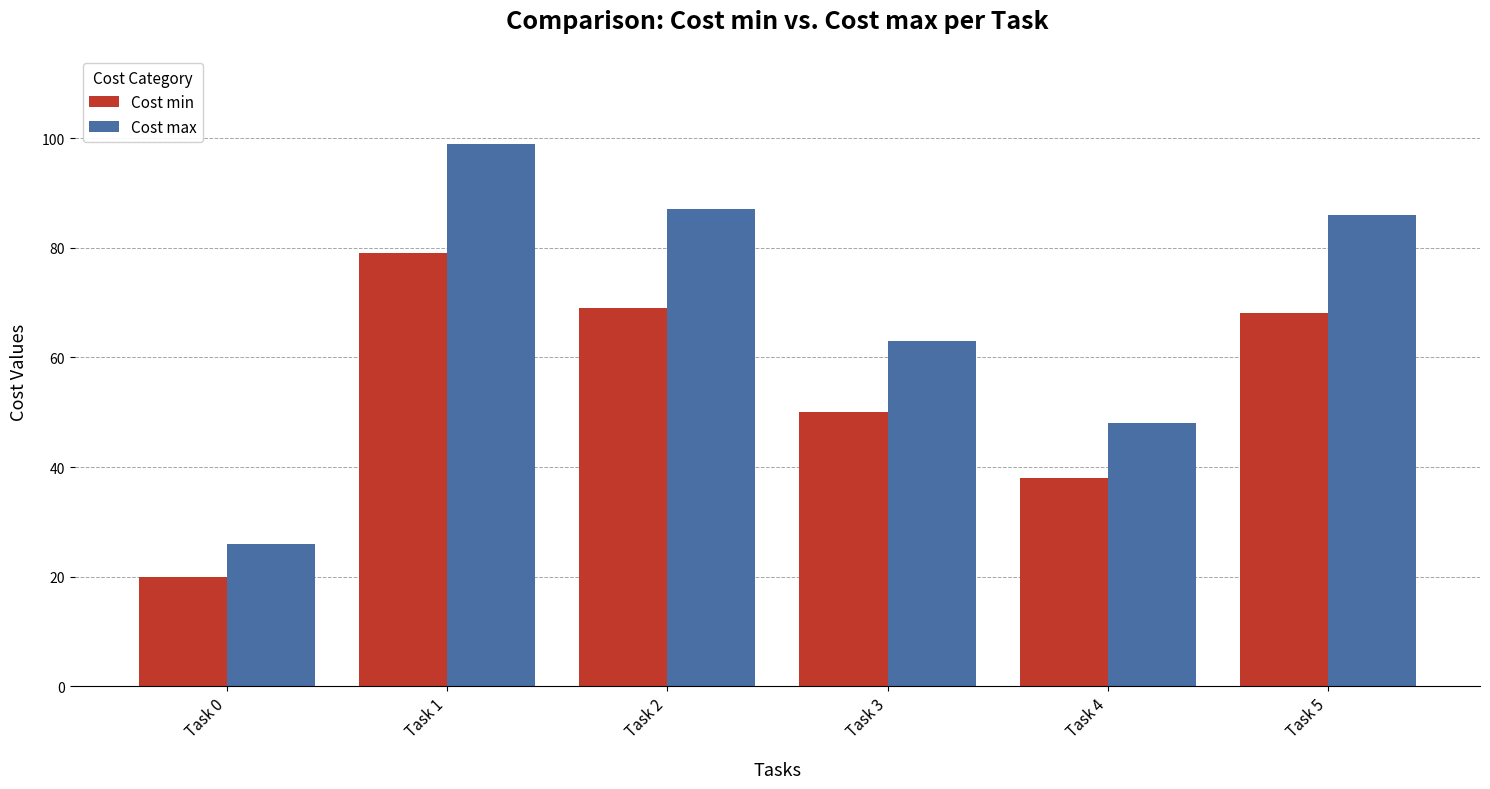

Reading right to left, transcribe all the data shown in this chart.

Cost min: Task 5=68	Task 4=38	Task 3=50	Task 2=69	Task 1=79	Task 0=20
Cost max: Task 5=86	Task 4=48	Task 3=63	Task 2=87	Task 1=99	Task 0=26